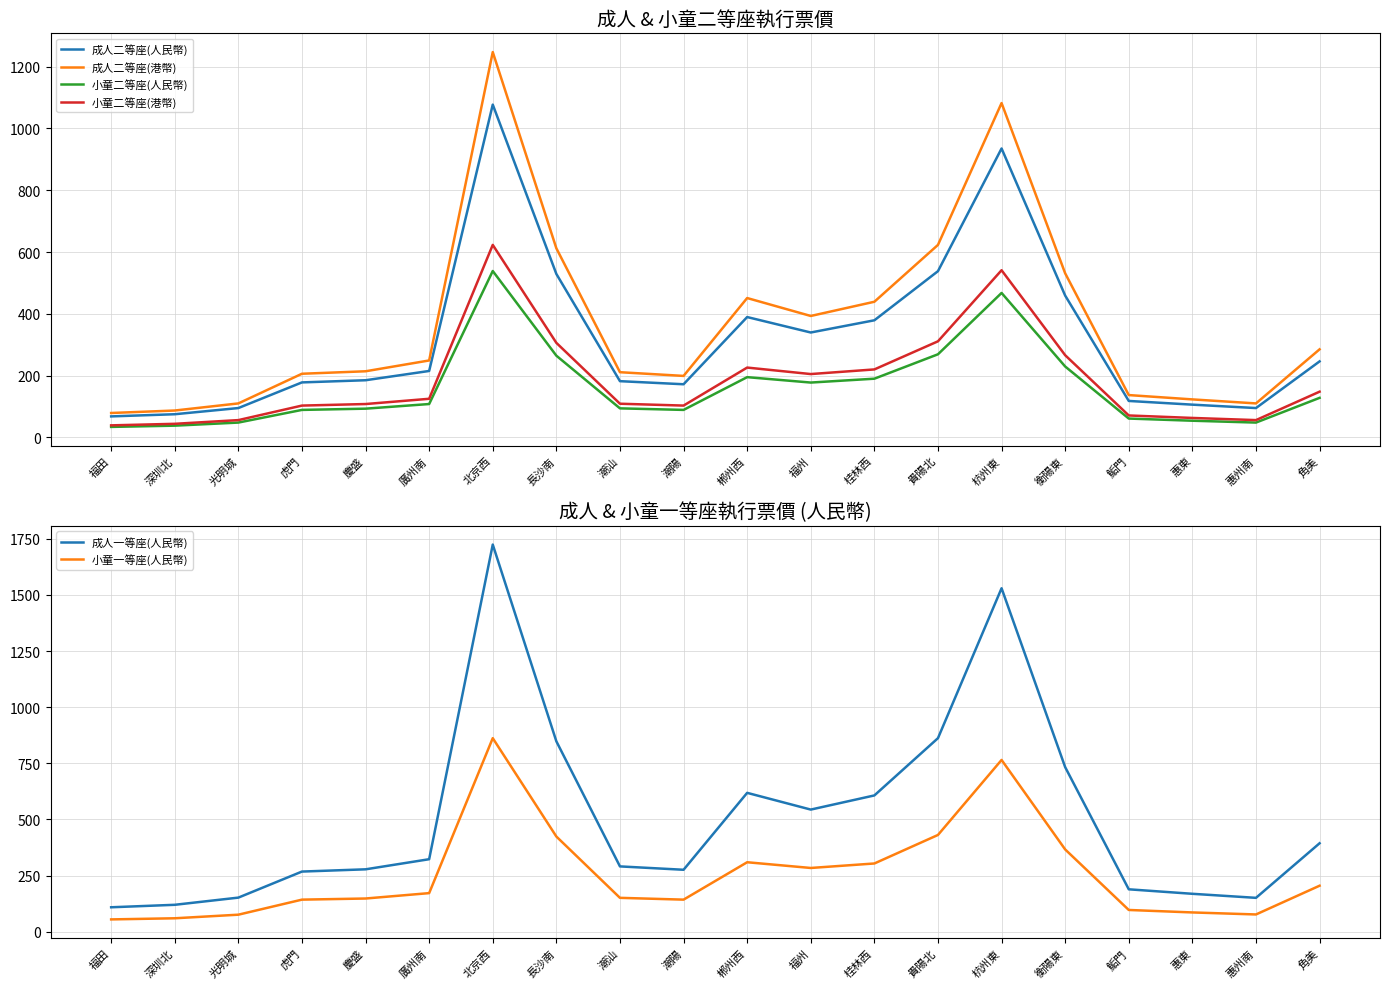

How many data points in 成人二等座(港幣) are above 249?

9